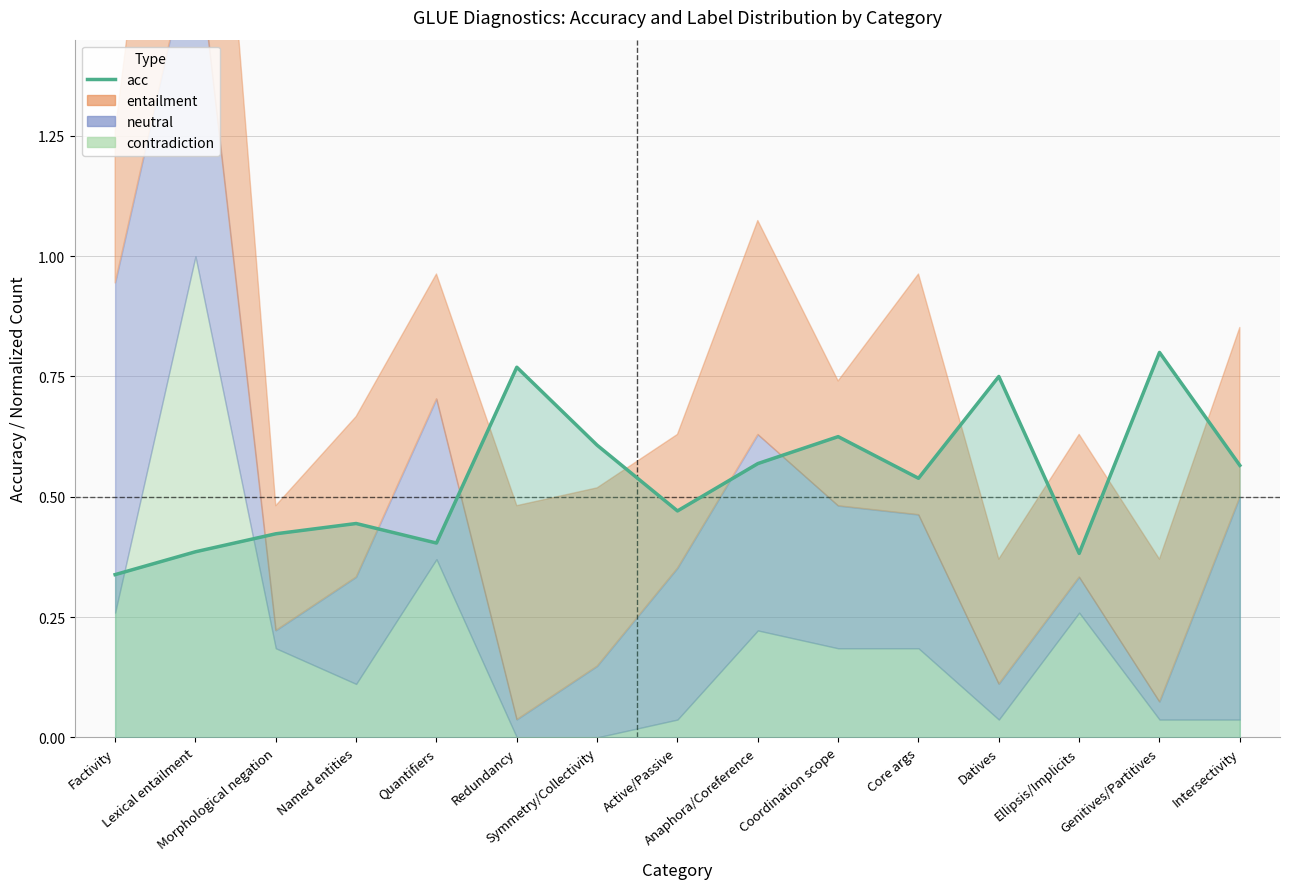

Reading right to left, list all the values displayed in this chart.

0.6	0.8	0.4	0.8	0.5	0.6	0.6	0.5	0.6	0.8	0.4	0.4	0.4	0.4	0.3